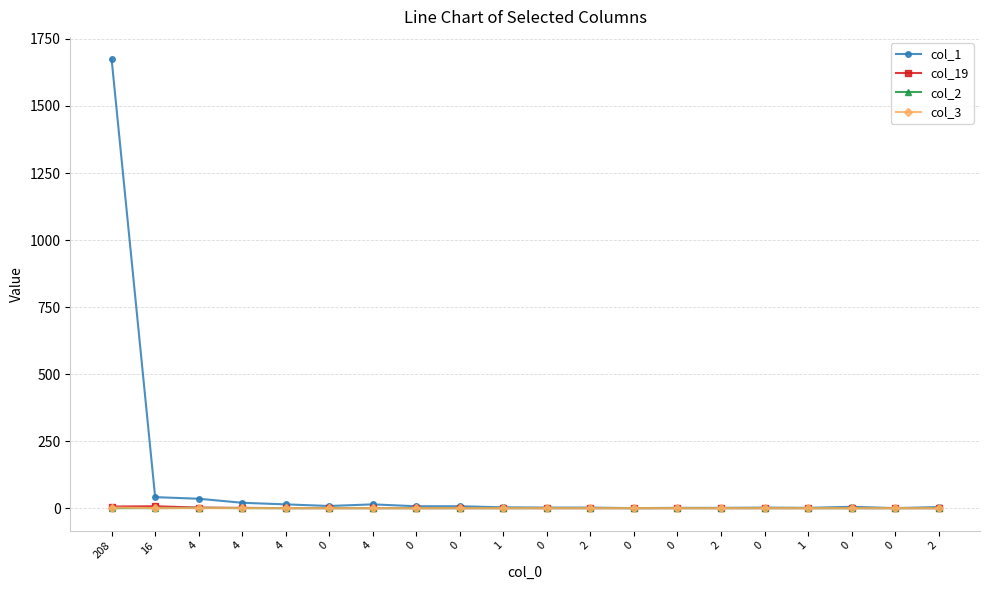

Is this an area chart (filled region under the line)?

No